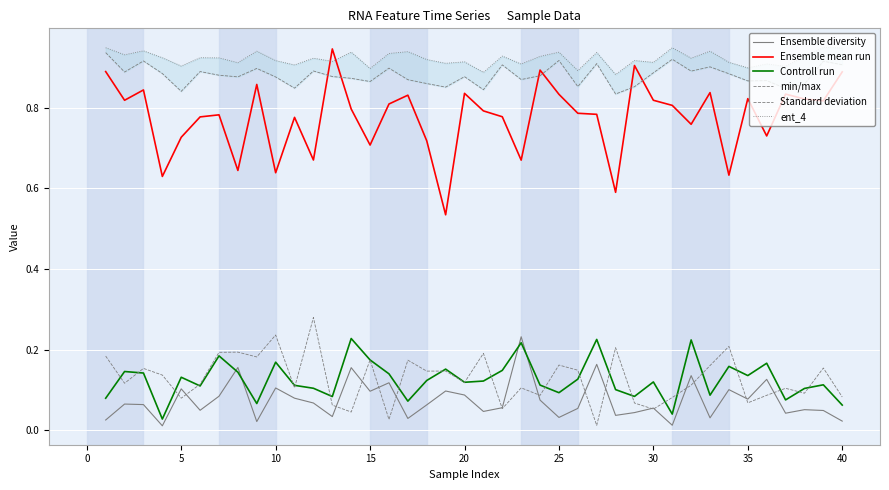

Which series has the largest total across all categories?

ent_4